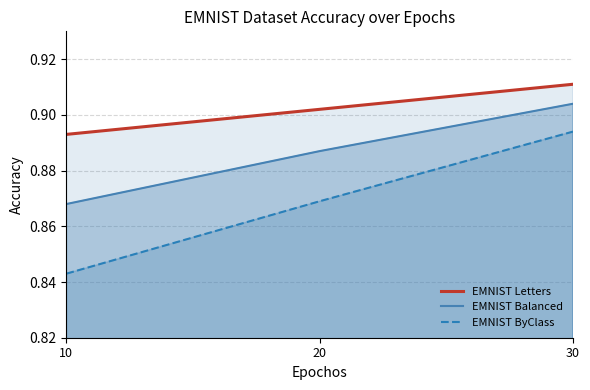

Which series has the largest total across all categories?

EMNIST Letters